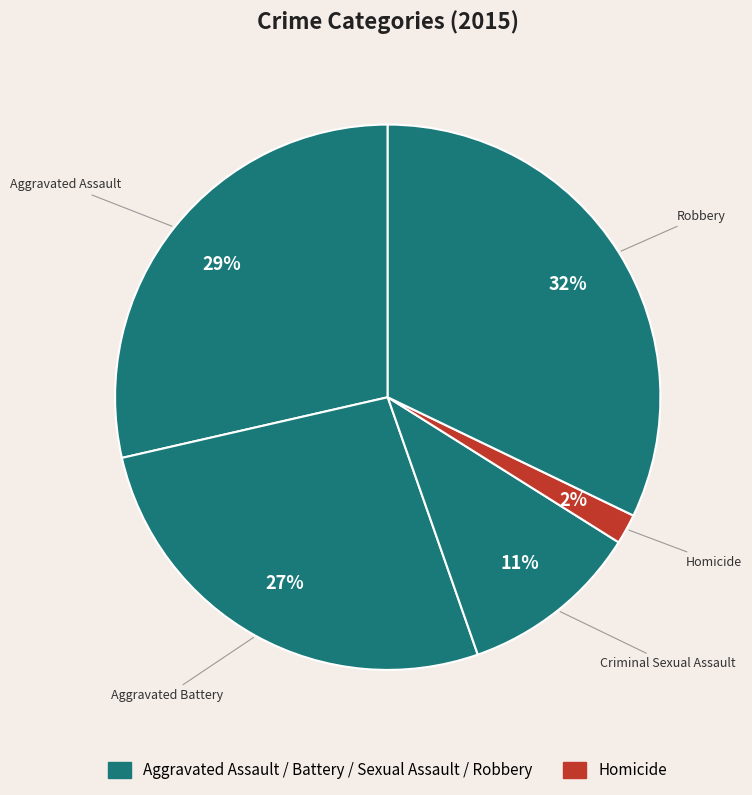

How many segments does this pie chart have?

5